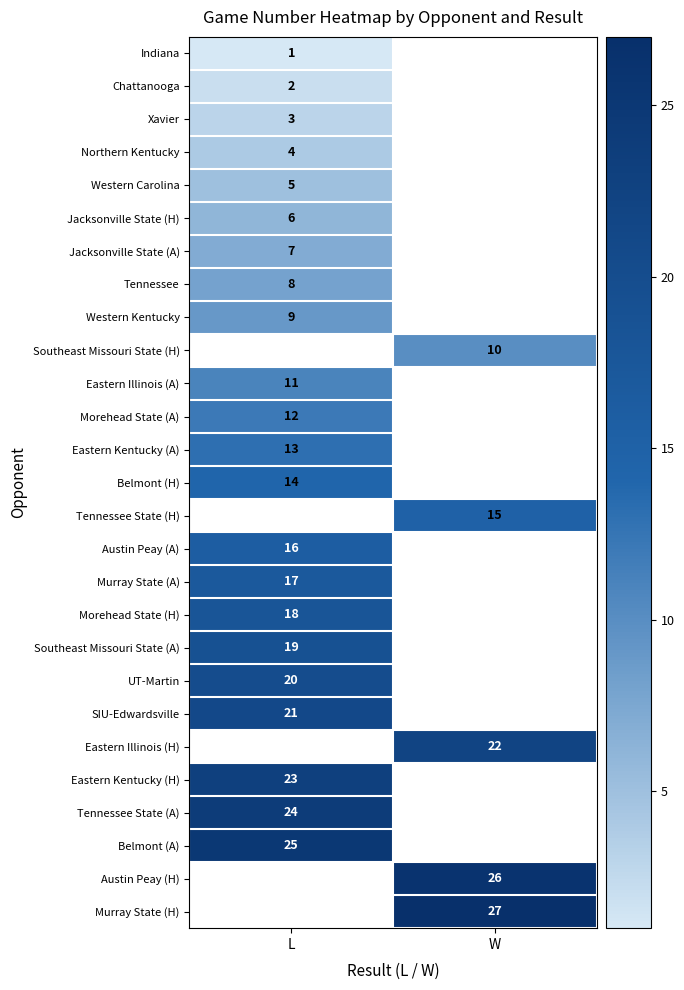

What is the smallest value displayed?

1.0